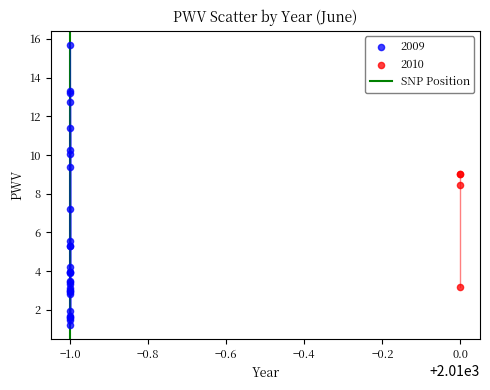

Which series reaches the maximum Y coordinate?

2009